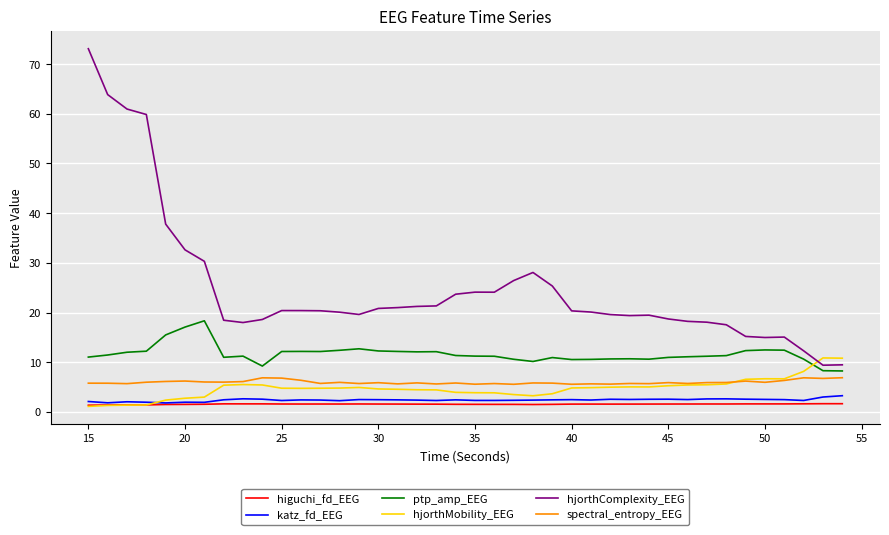

Which series has the largest range (max minus min)?

hjorthComplexity_EEG